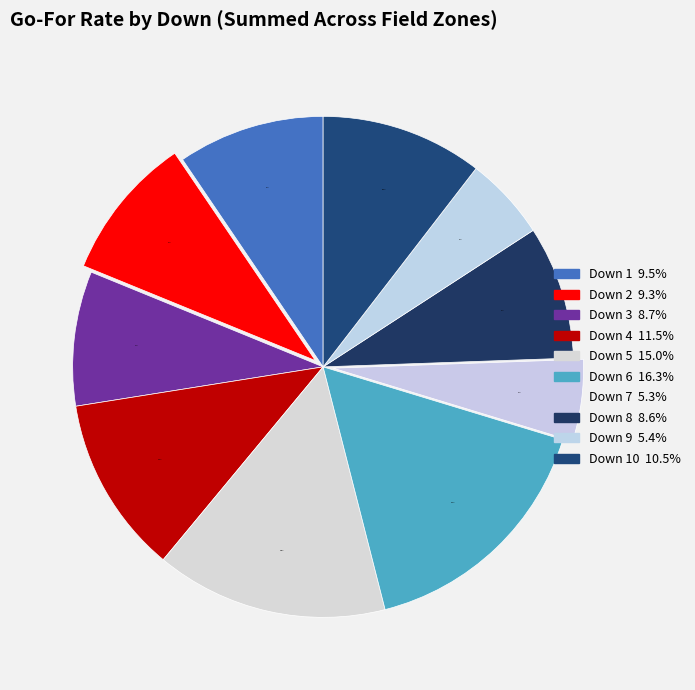

How many slices are in this pie chart?

10